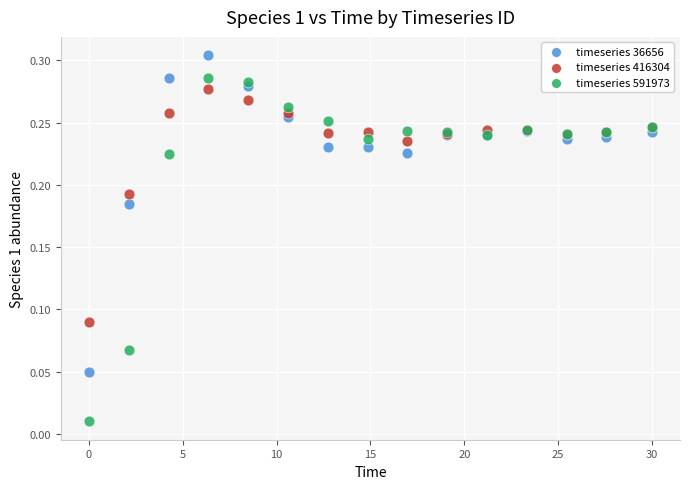

Which series contains the highest Y value?

timeseries 36656